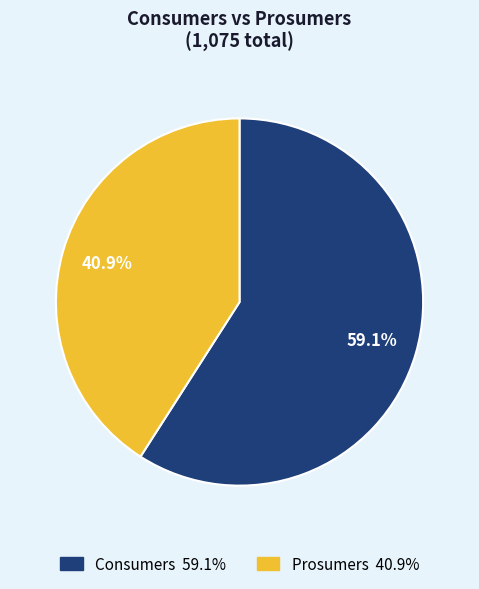

To the nearest percent, what is the difference between the largest and smallest slice percentages?

18%